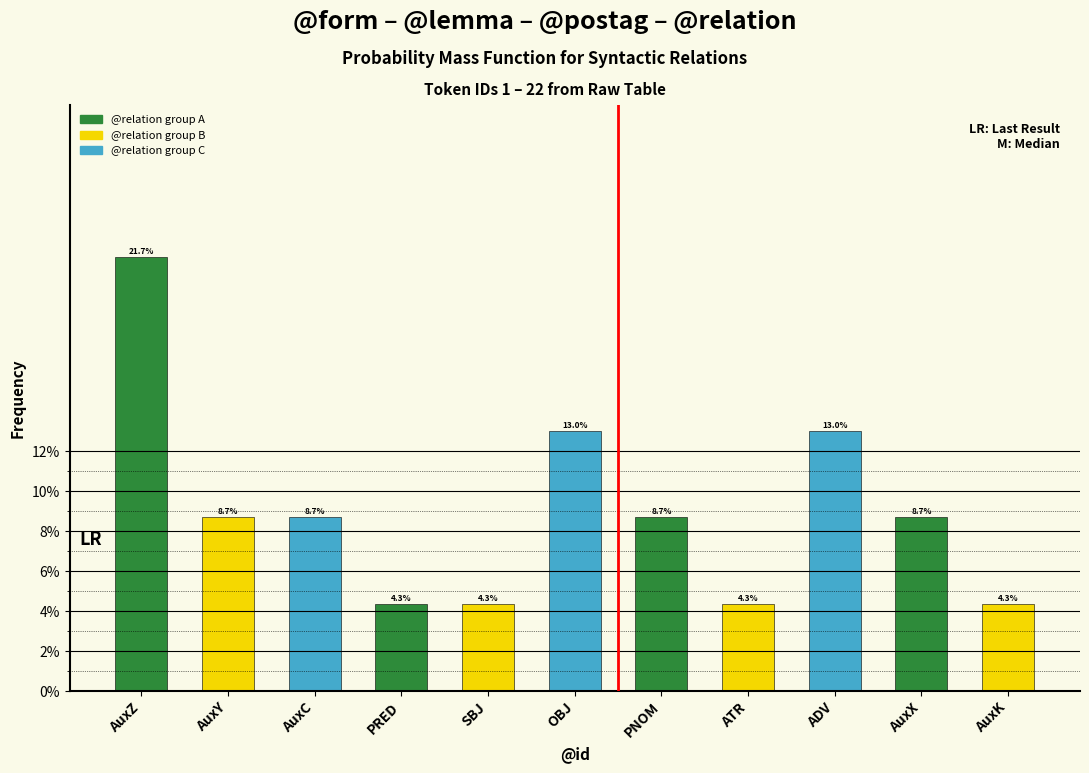

Reading left to right, extract all data points from this chart.

AuxZ=21.7	AuxY=8.7	AuxC=8.7	PRED=4.3	SBJ=4.3	OBJ=13.0	PNOM=8.7	ATR=4.3	ADV=13.0	AuxX=8.7	AuxK=4.3